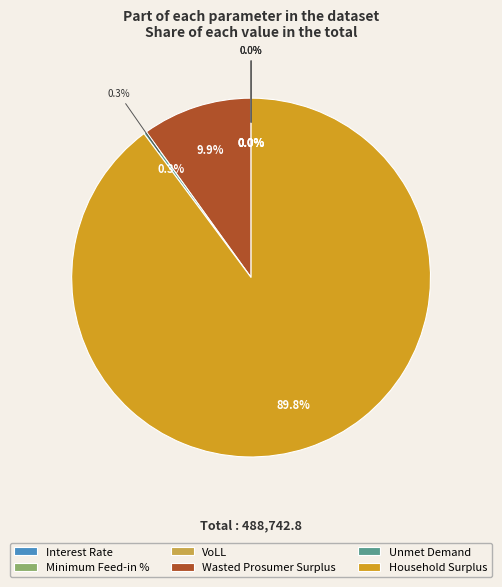

Which category has the smallest portion of the pie?

Minimum Feed-in %